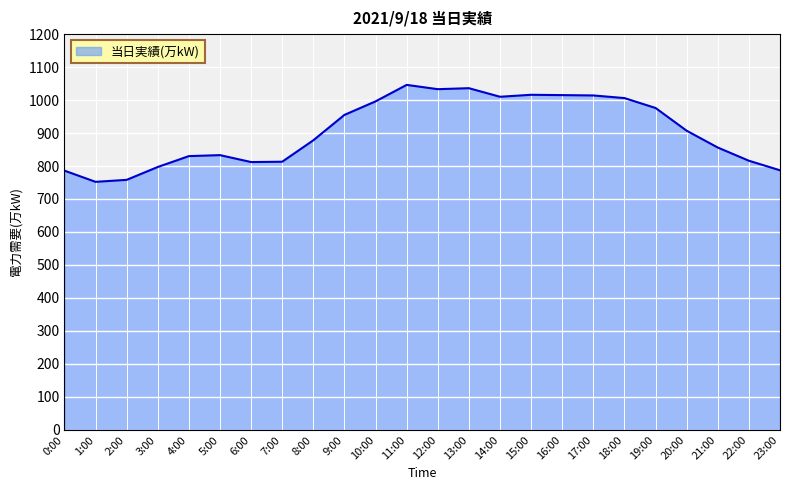

What is the maximum value shown in the chart?

1046